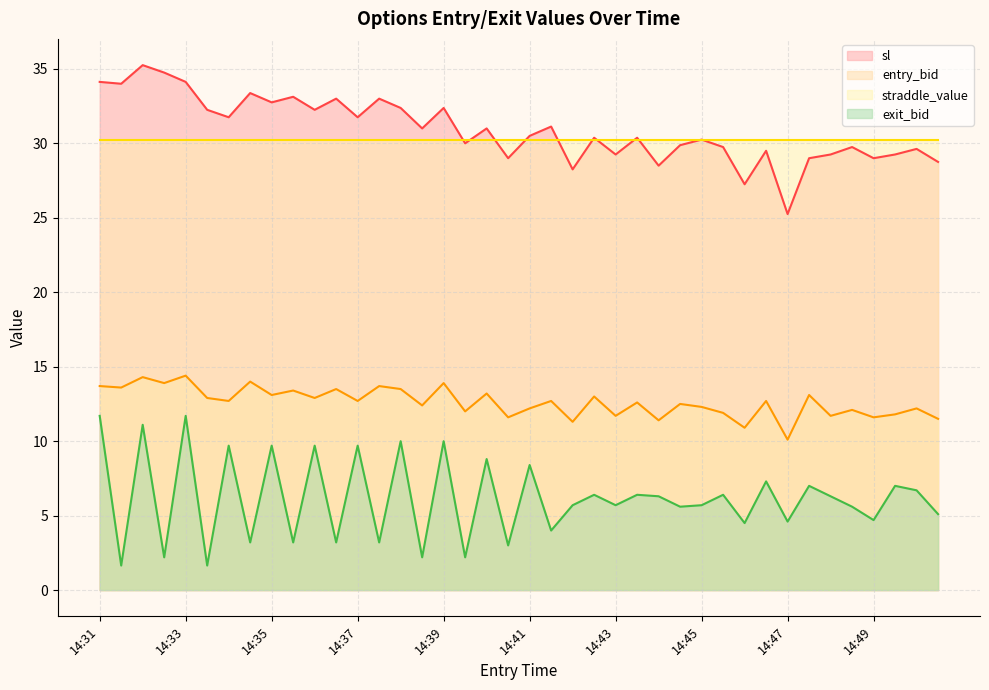

At which category does sl reach its first local peak?

14:32